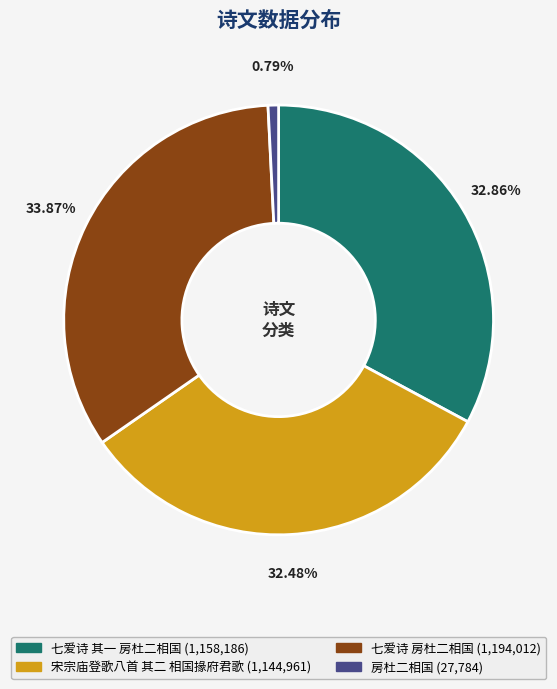

Is there a majority slice in this chart?

No